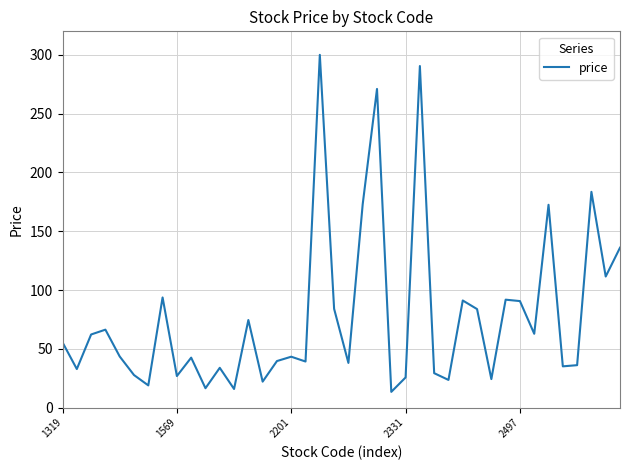

What is the maximum value shown in the chart?

300.0